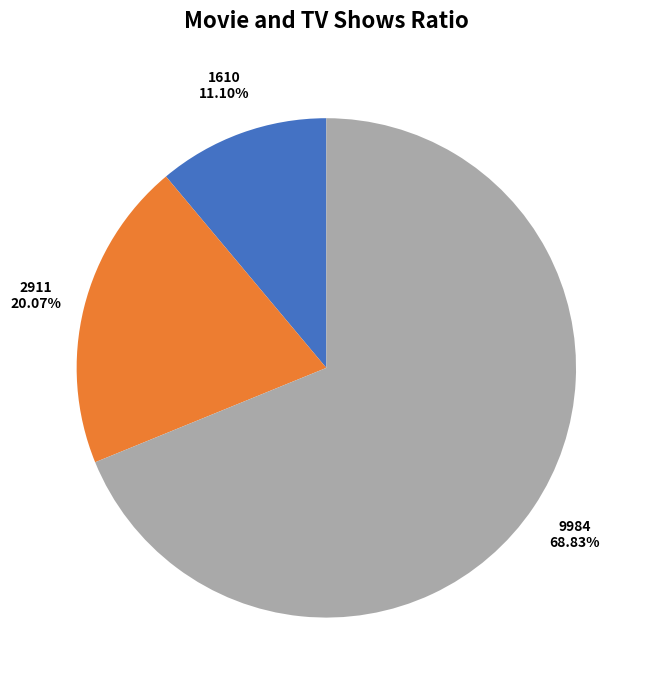

To the nearest percent, what portion does 2911 represent?

20%